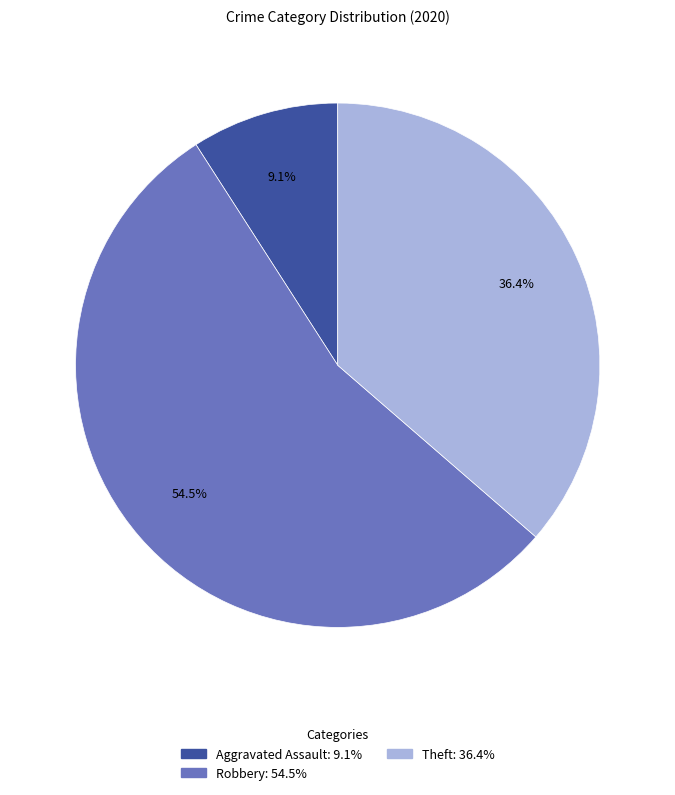

What is the majority slice?

Robbery: 54.5%